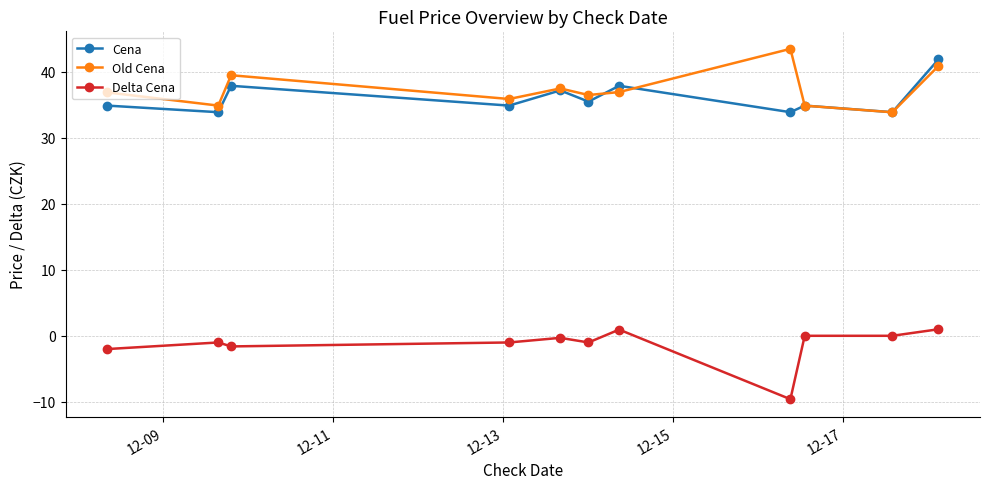

How many data points does each series have?

11